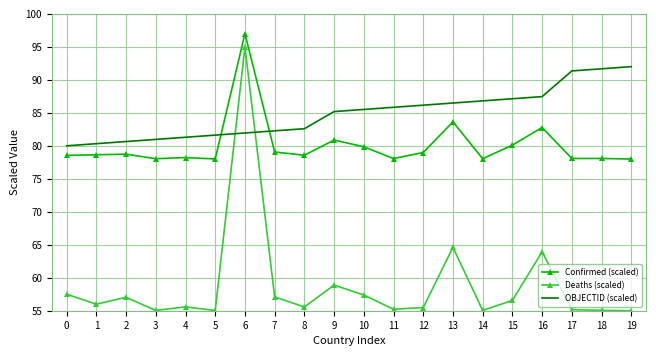

What is the difference between the maximum and minimum values in the OBJECTID (scaled) series?

12.0